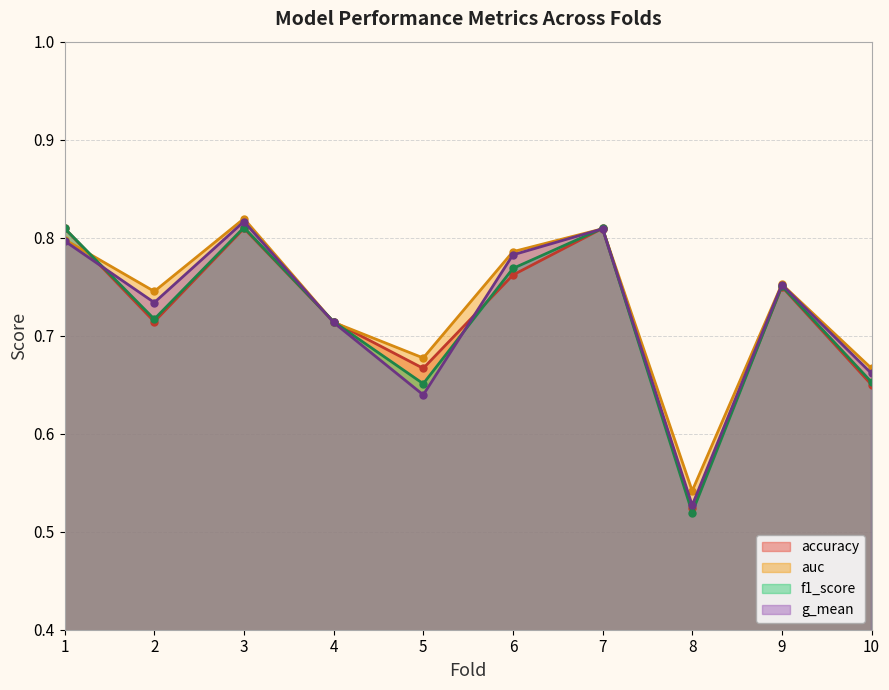

Reading left to right, list all the values displayed in this chart.

accuracy: 0.8	0.7	0.8	0.7	0.7	0.8	0.8	0.5	0.8	0.7
auc: 0.8	0.7	0.8	0.7	0.7	0.8	0.8	0.5	0.8	0.7
f1_score: 0.8	0.7	0.8	0.7	0.7	0.8	0.8	0.5	0.8	0.7
g_mean: 0.8	0.7	0.8	0.7	0.6	0.8	0.8	0.5	0.8	0.7